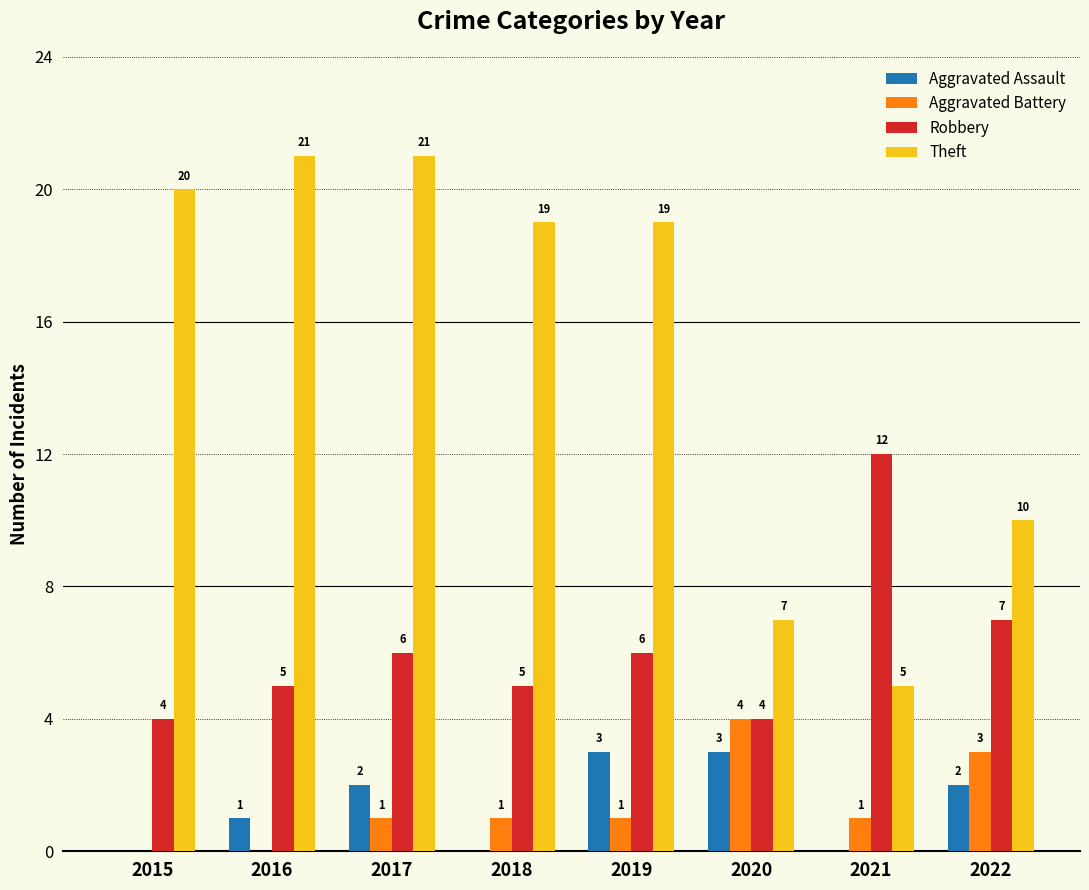

Between 2017 and 2021, which series saw the biggest shift?

Theft